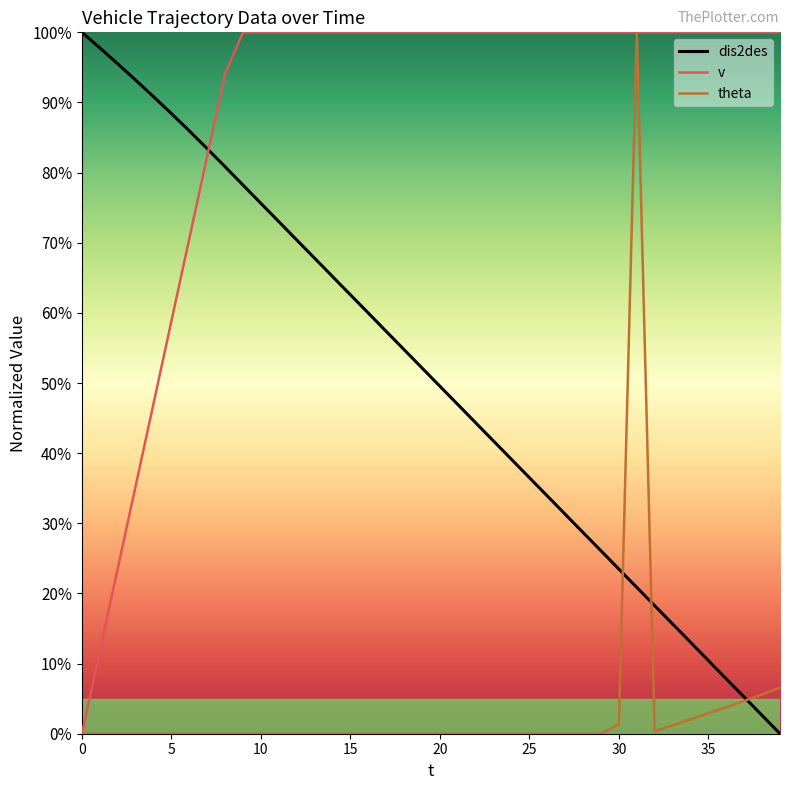

What is the maximum value shown in the chart?

100.0